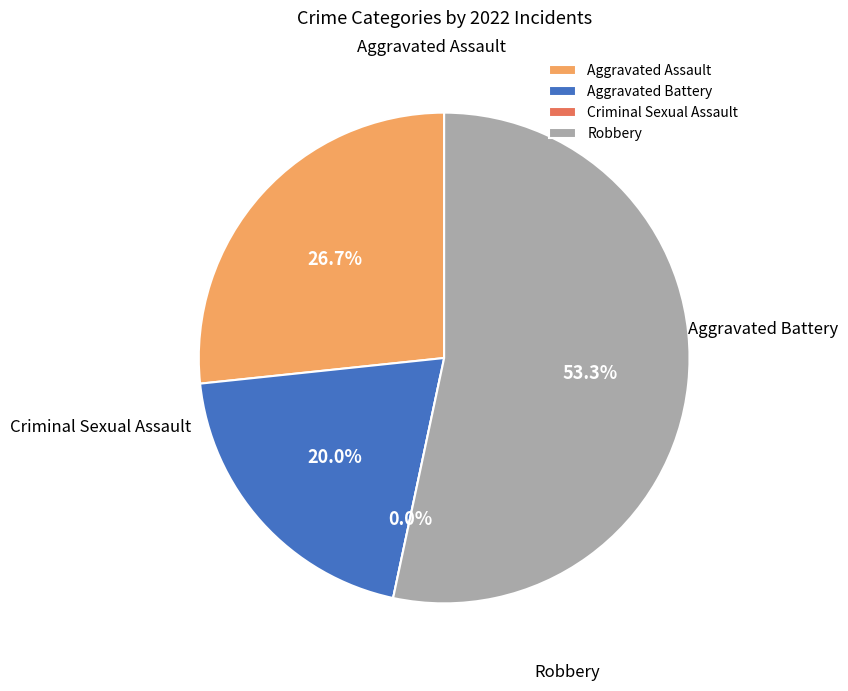

To the nearest percent, what is the difference between the largest and smallest slice percentages?

53%